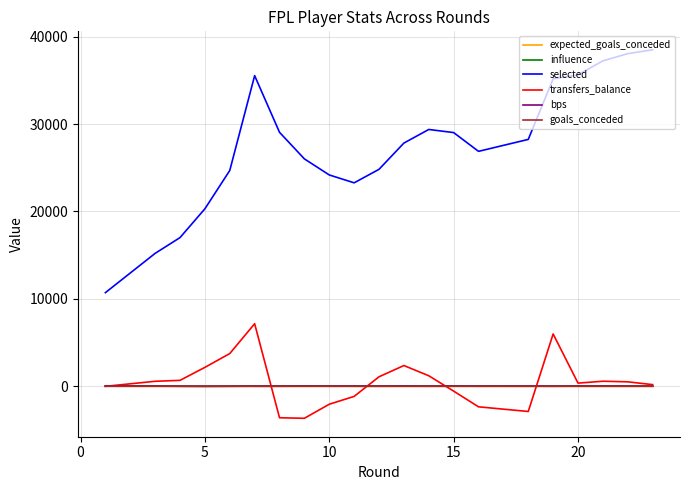

How many interior local valleys does the selected series have?

2